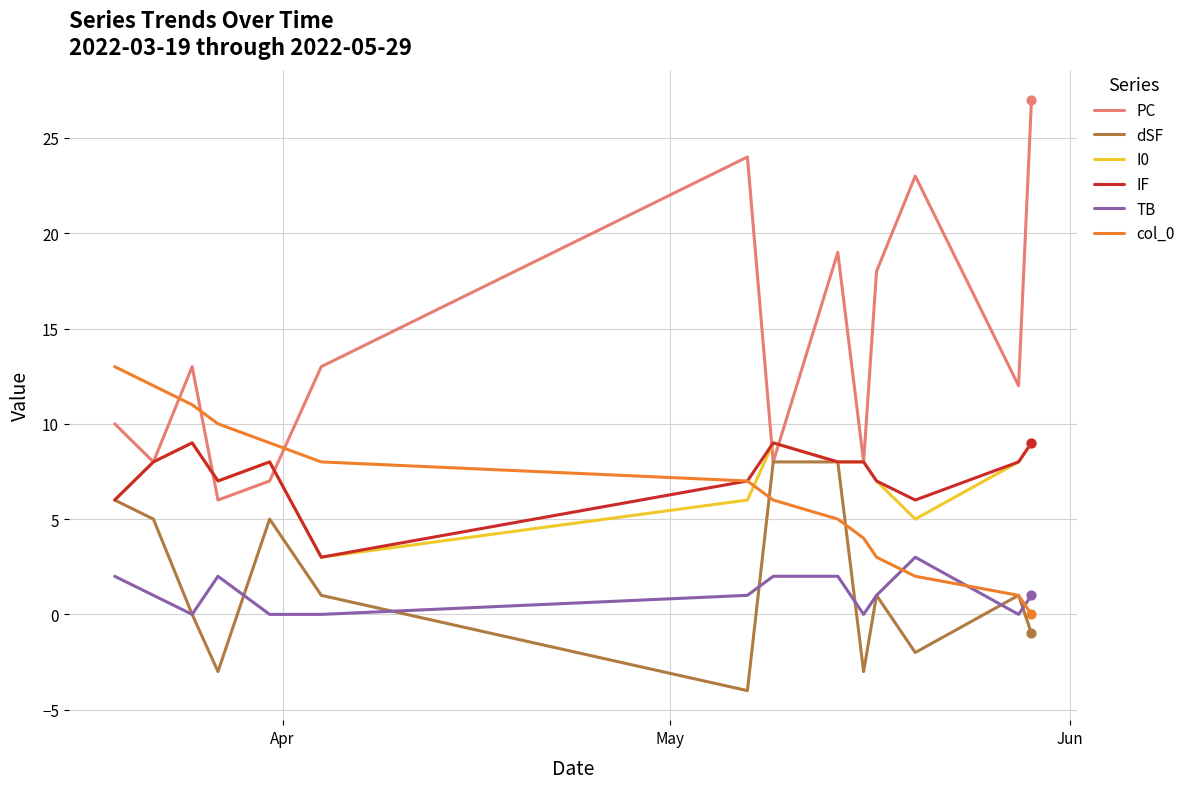

At how many categories does at least one series exceed 16?

5